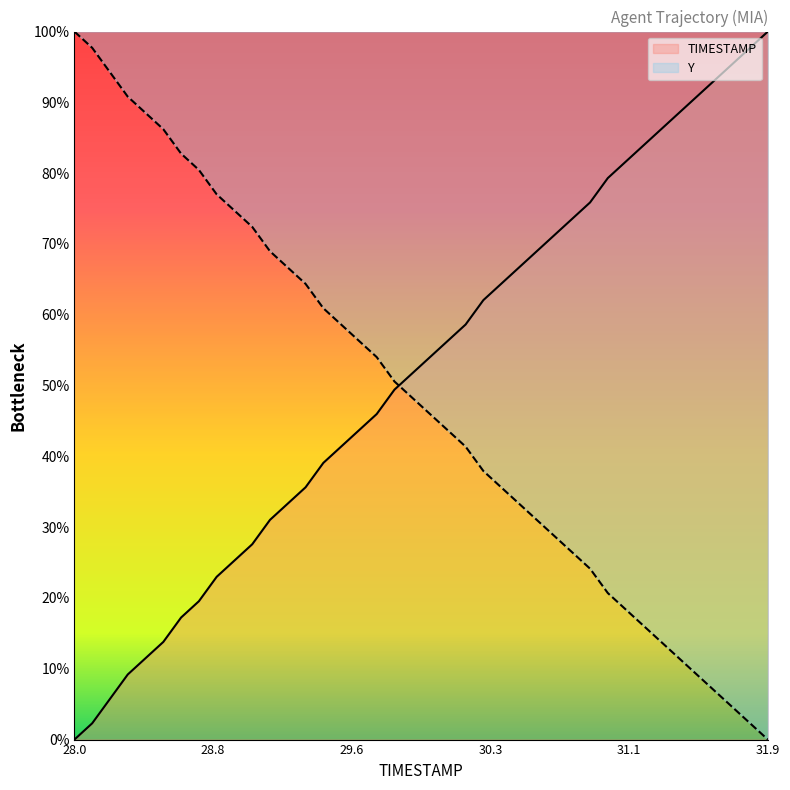

What is the spread (max minus min) of values at 28.5?

72.4